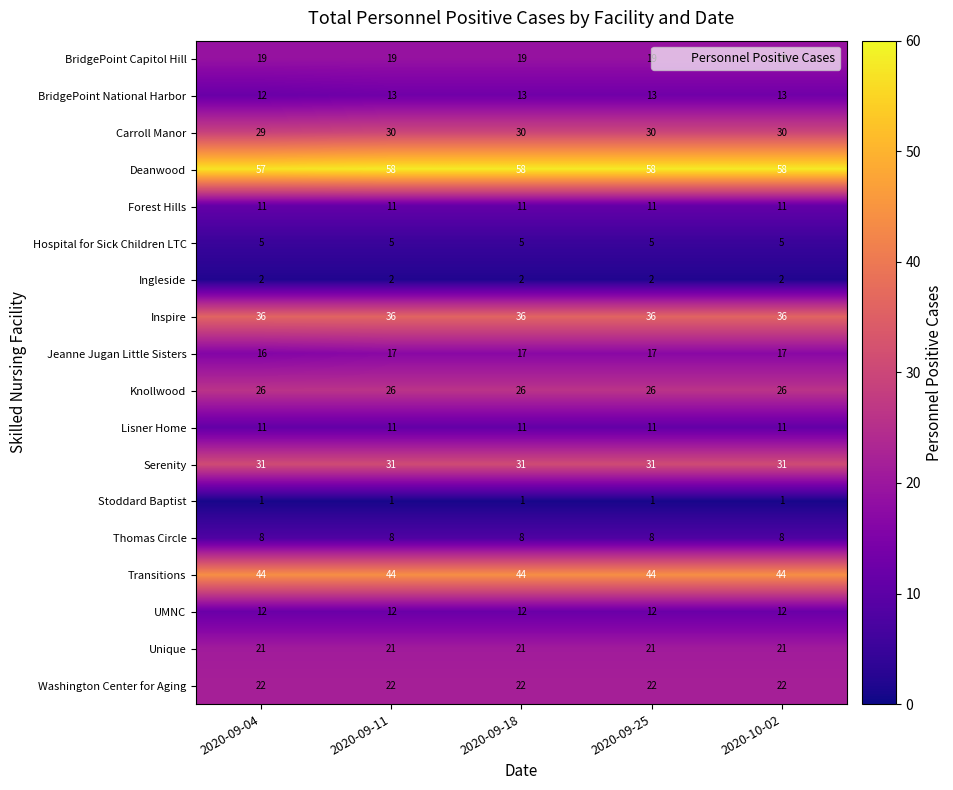

What is the sum of the Serenity values at 2020-09-04 and 2020-09-25?

62